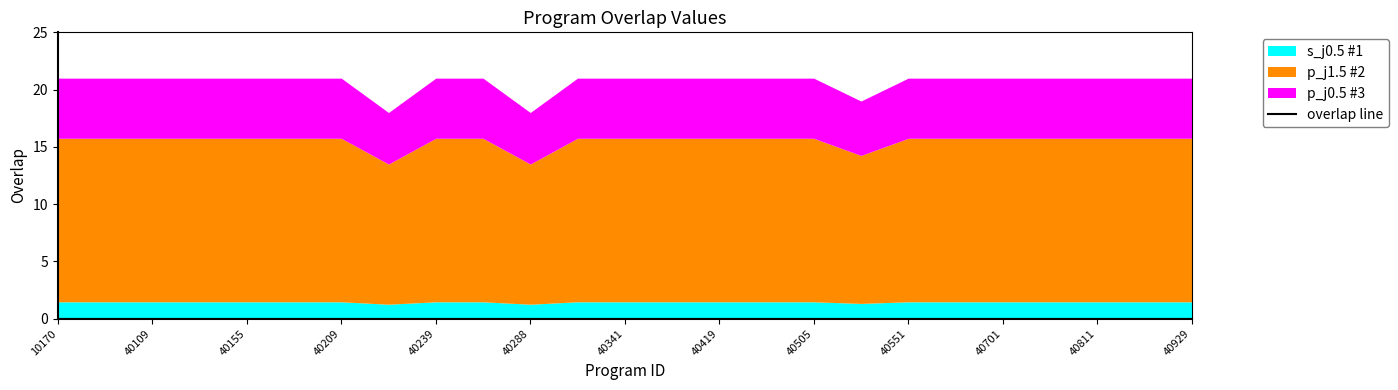

How many lines are shown in the chart?

1